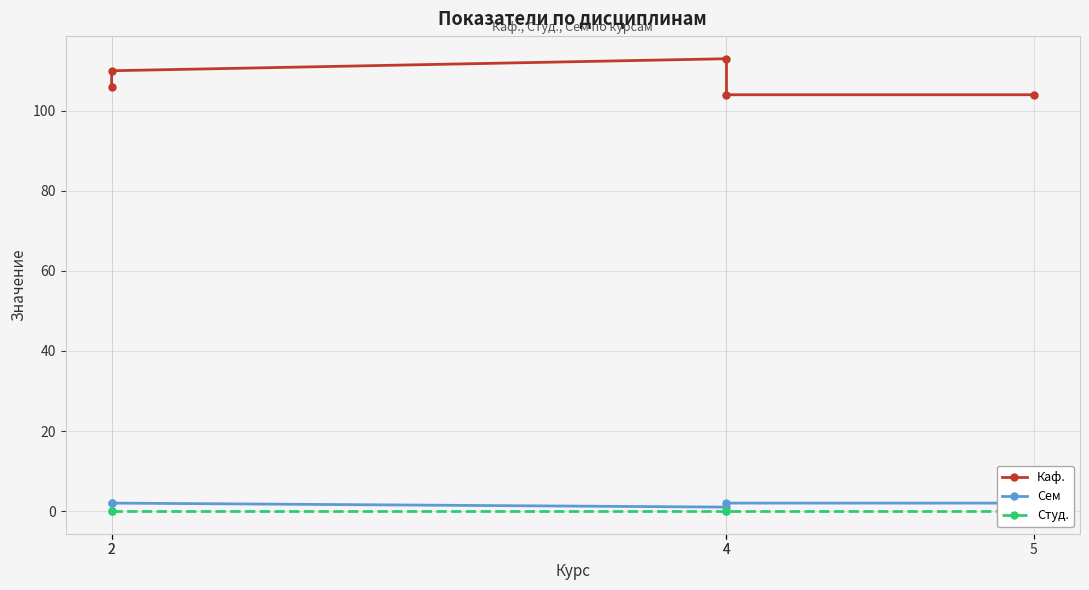

How many data points in Каф. are above 106?

2